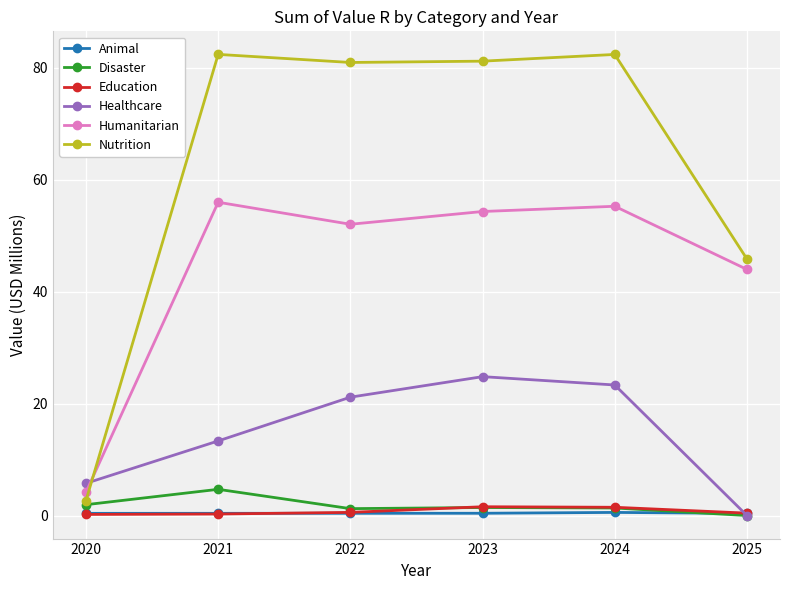

Where is Nutrition nearest to the value 42?

2025